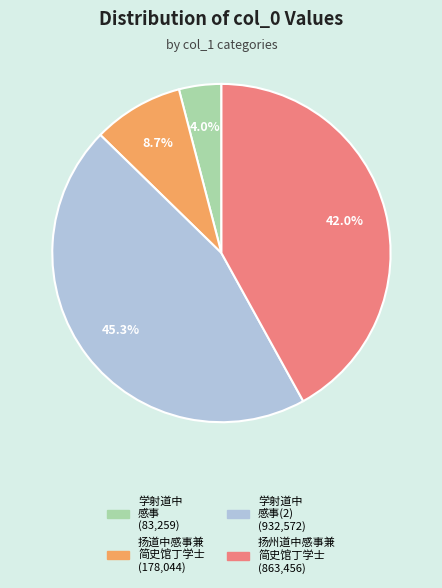

Is there a majority slice in this chart?

No